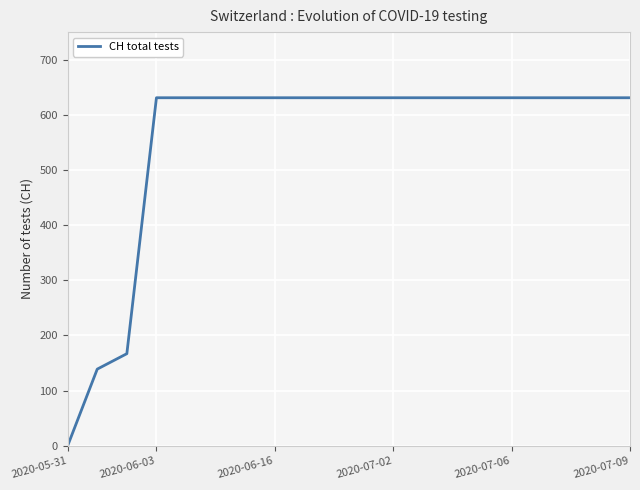

What is the difference between the maximum and minimum values?

631